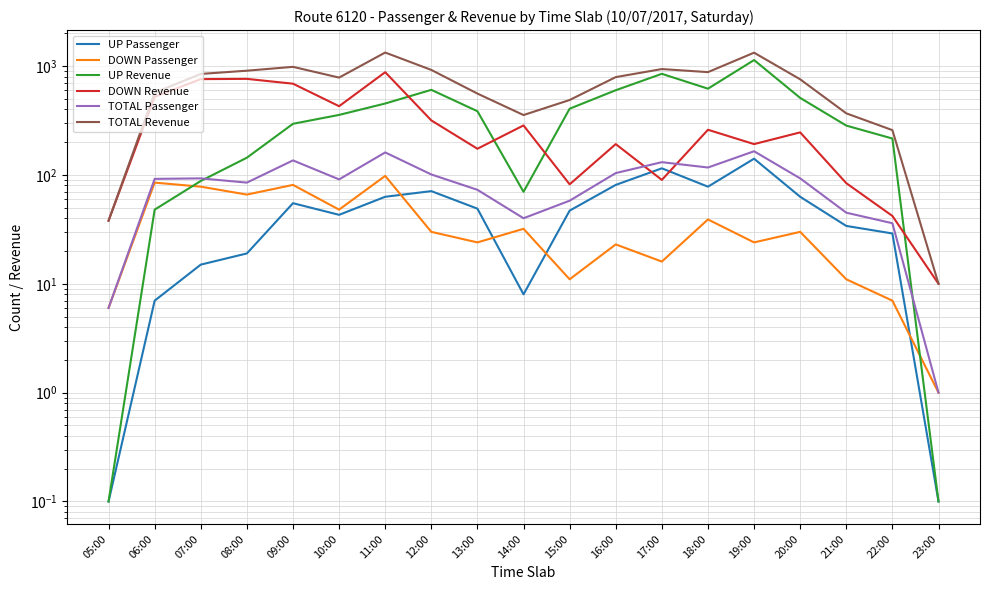

Is it true that DOWN Passenger equals 39.0 at 18:00?

True